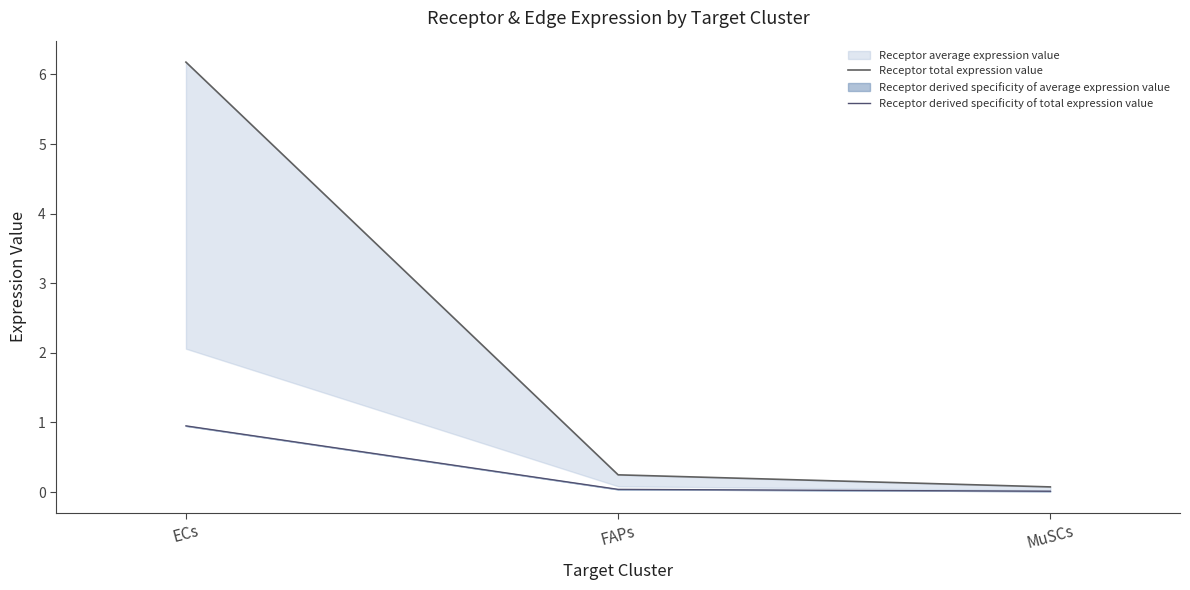

Is the value of Receptor total expression value at ECs greater than the value of Receptor derived specificity of total expression value at ECs?

Yes